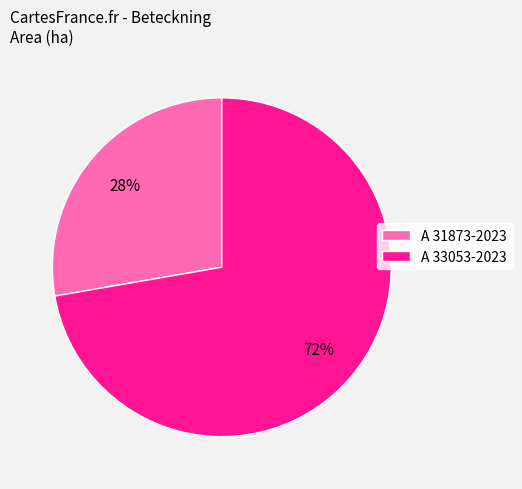

Is A 31873-2023 the majority of the pie?

No